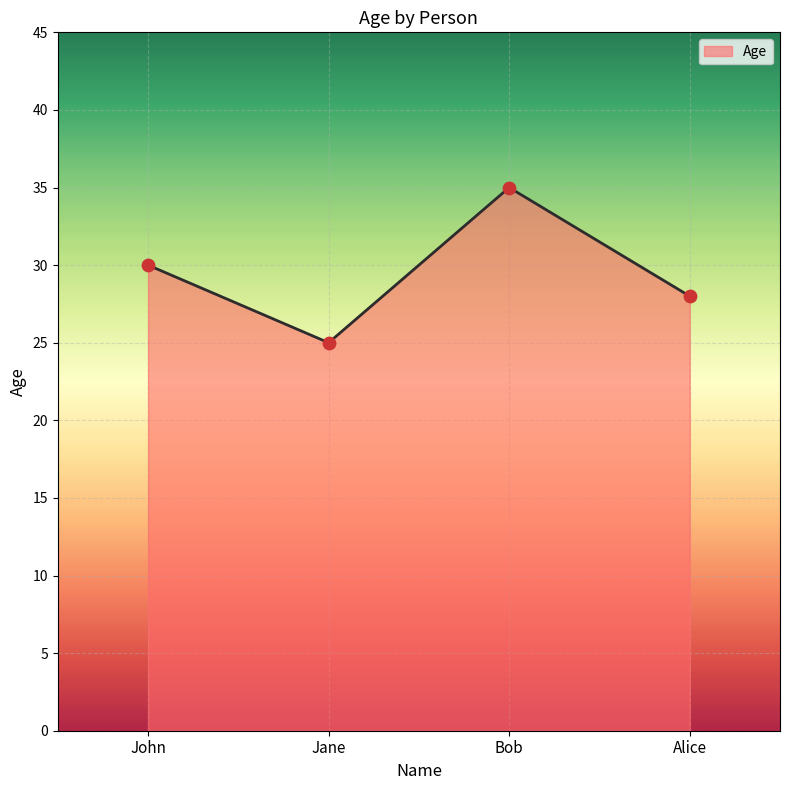

Between John and Alice, which is larger?

John